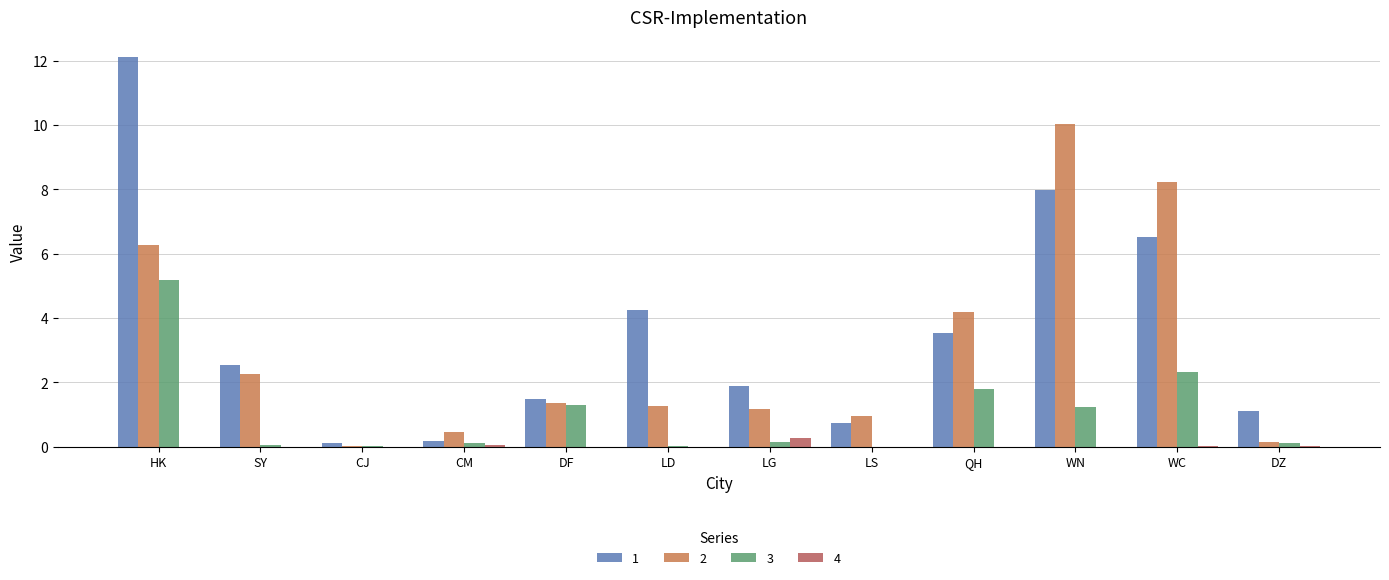

How many series are shown in this chart?

4